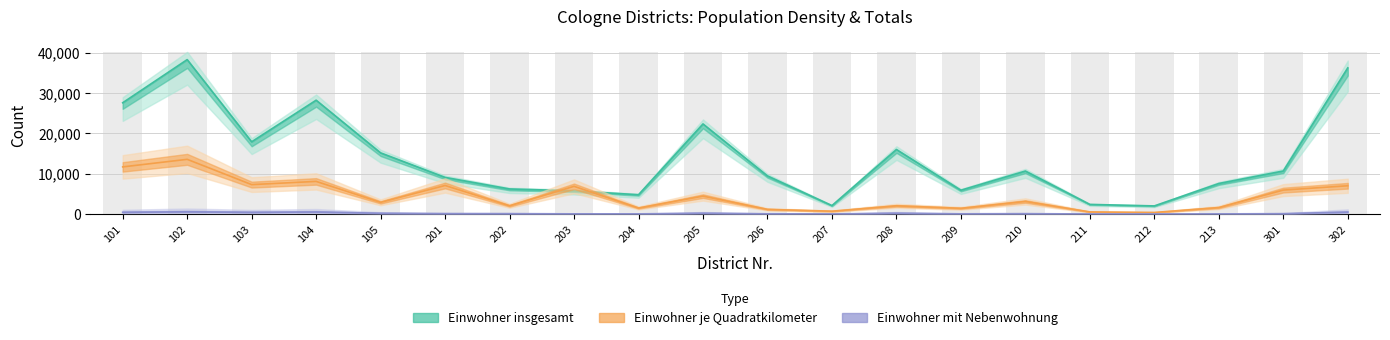

Rank the categories by Einwohner insgesamt value from highest to lowest.

102, 302, 104, 101, 205, 103, 208, 105, 301, 210, 206, 201, 213, 202, 209, 203, 204, 211, 207, 212